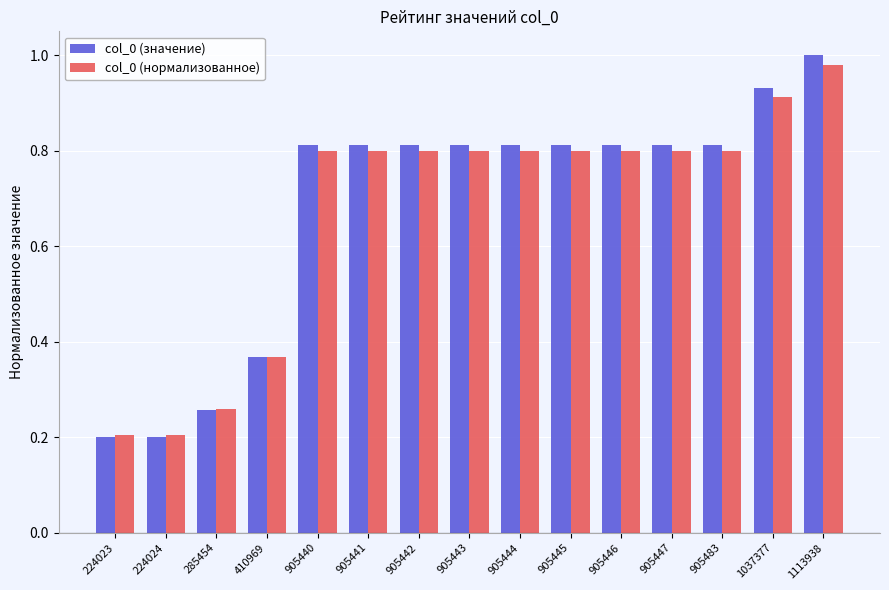

What is the total value across all series at 1113938?

2.0